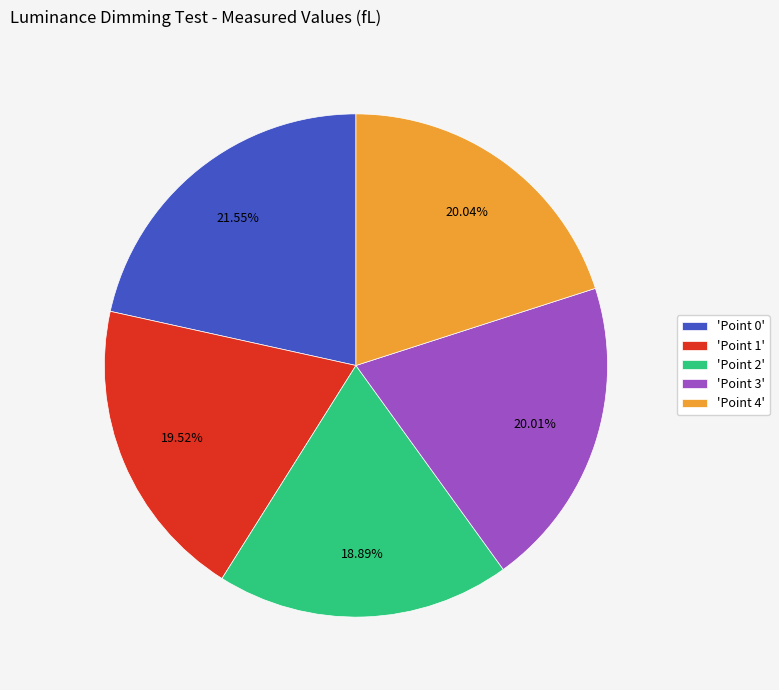

Combined, do 'Point 4' and 'Point 1' account for over 50%?

No